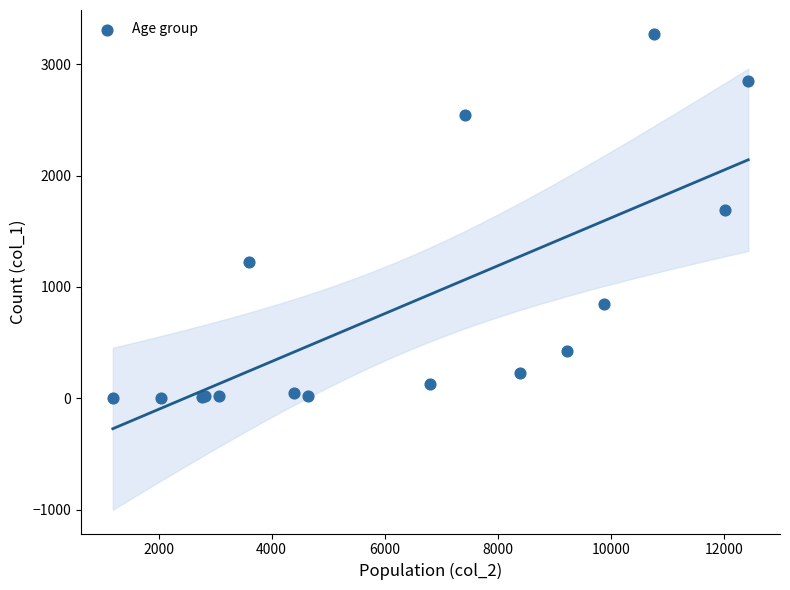

What Y value in the scatter plot is closest to 1638?

1690